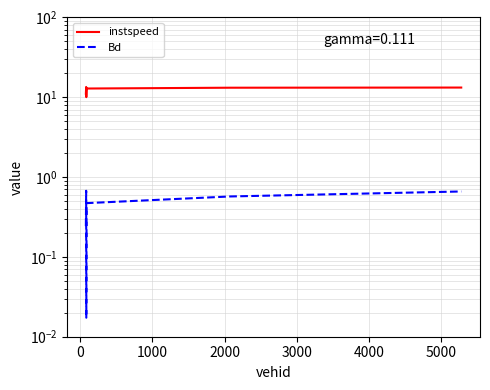

How many lines are shown in the chart?

2